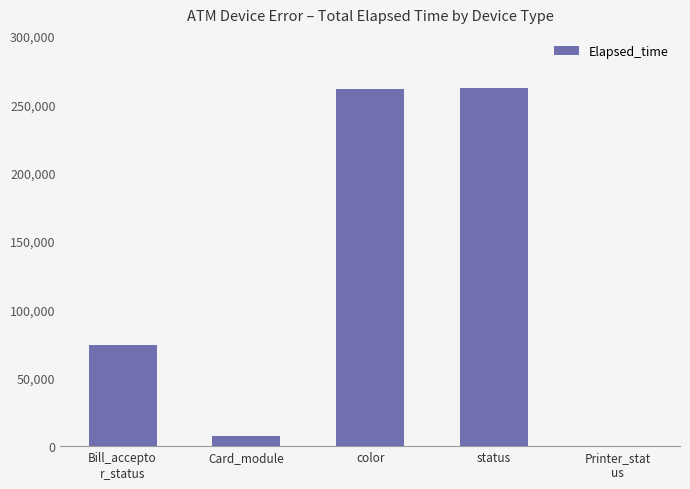

What is the ratio of the value at Bill_accepto
r_status to the value at Card_module?

9.9